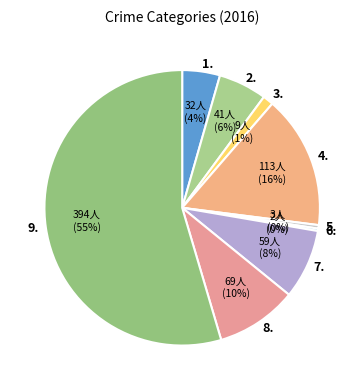

Does any single category account for the majority?

Yes